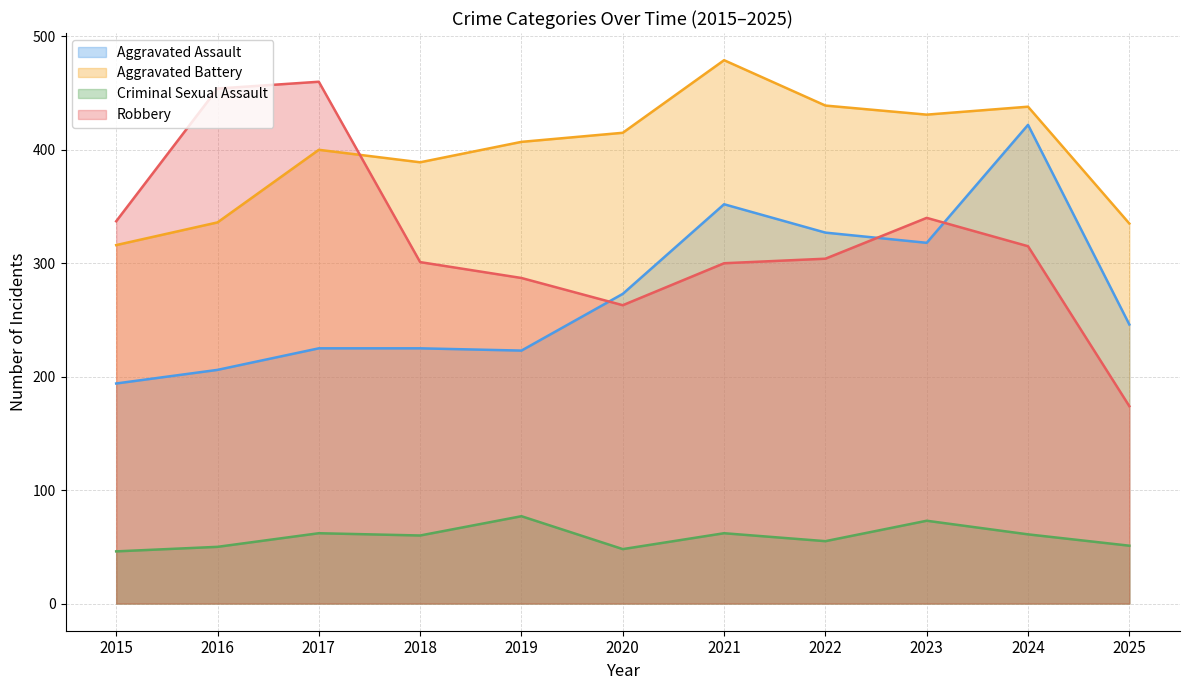

True or false: Aggravated Battery has more than 0 points higher than both neighbors.

True